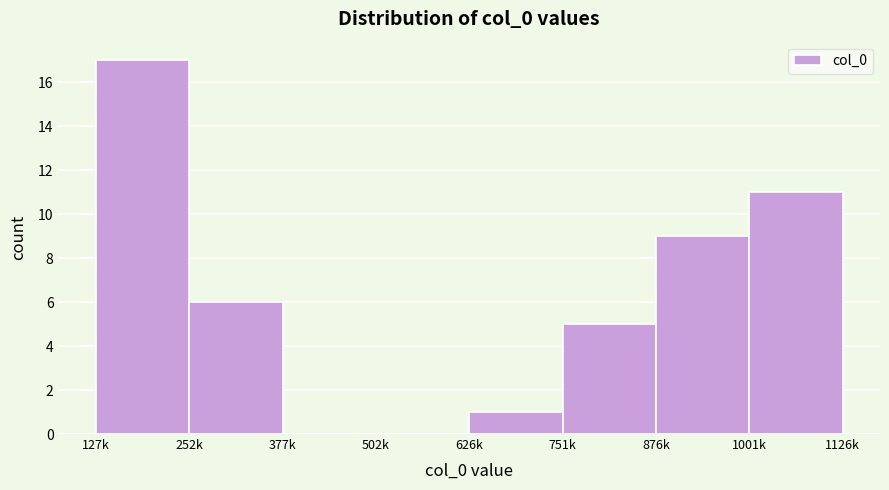

Reading left to right, extract all data points from this chart.

127k=17	252k=6	377k=0	502k=0	626k=1	751k=5	876k=9	1001k=11